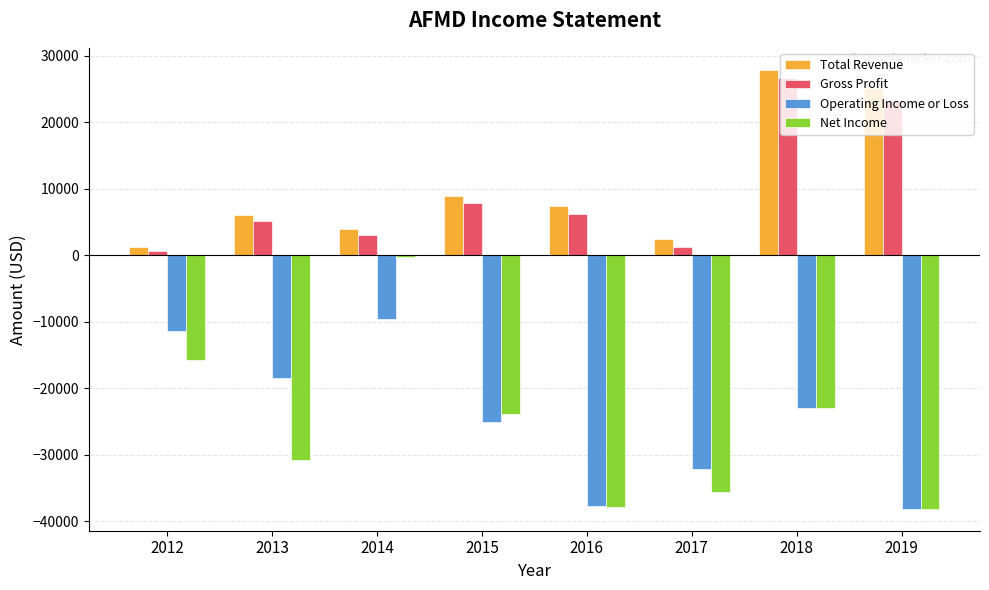

What is the approximate value of Total Revenue at 2014?

4000